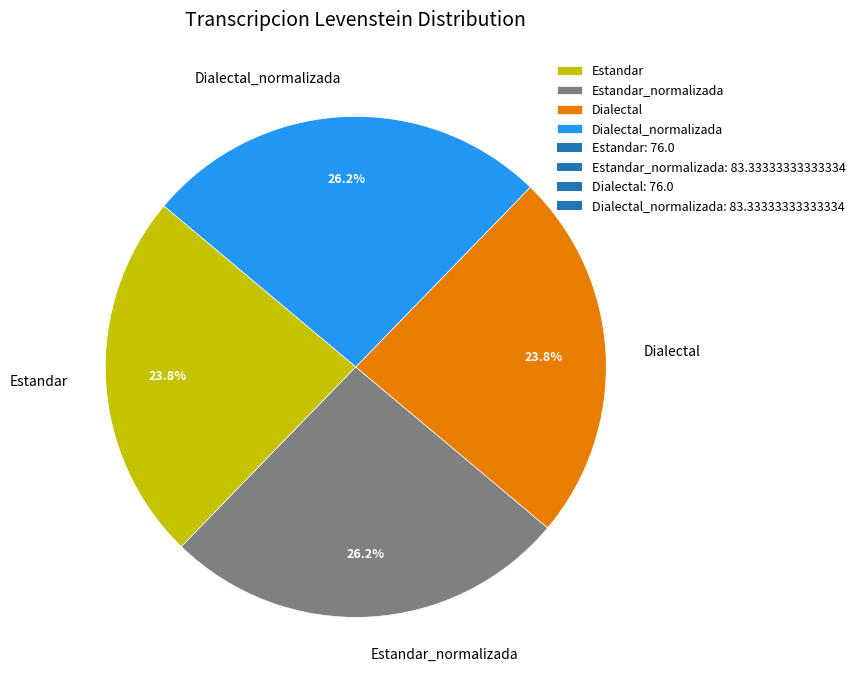

What percentage is NOT represented by Dialectal?

76.2%